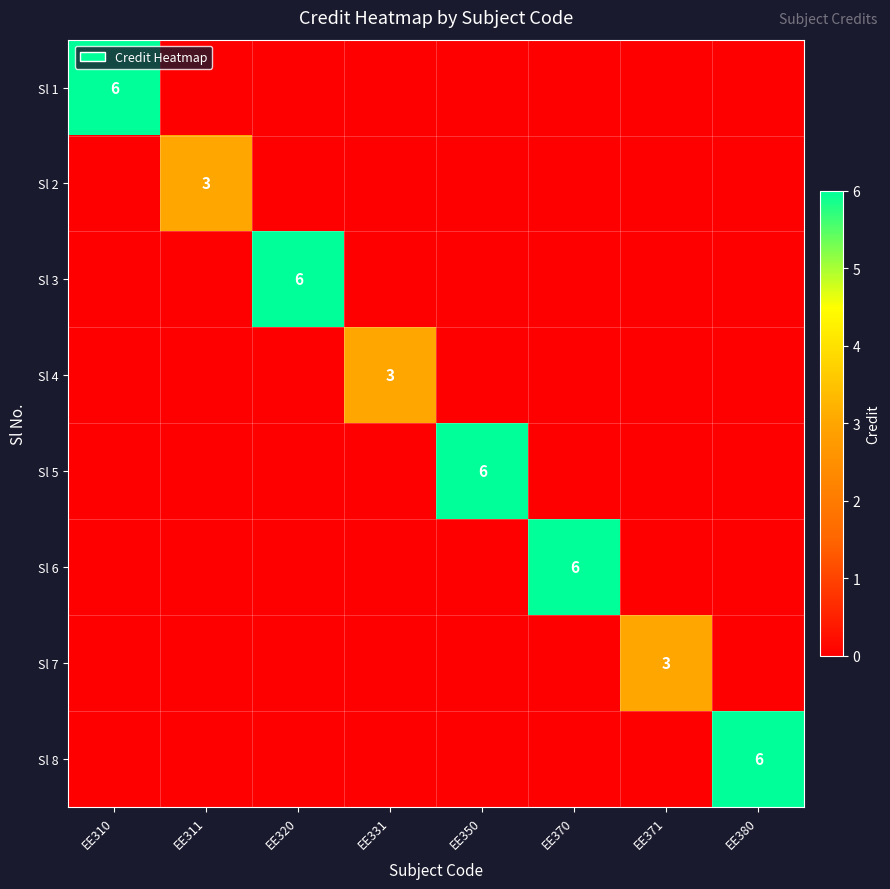

Rank the series at EE371 from lowest to highest value.

Sl 1, Sl 2, Sl 3, Sl 4, Sl 5, Sl 6, Sl 8, Sl 7